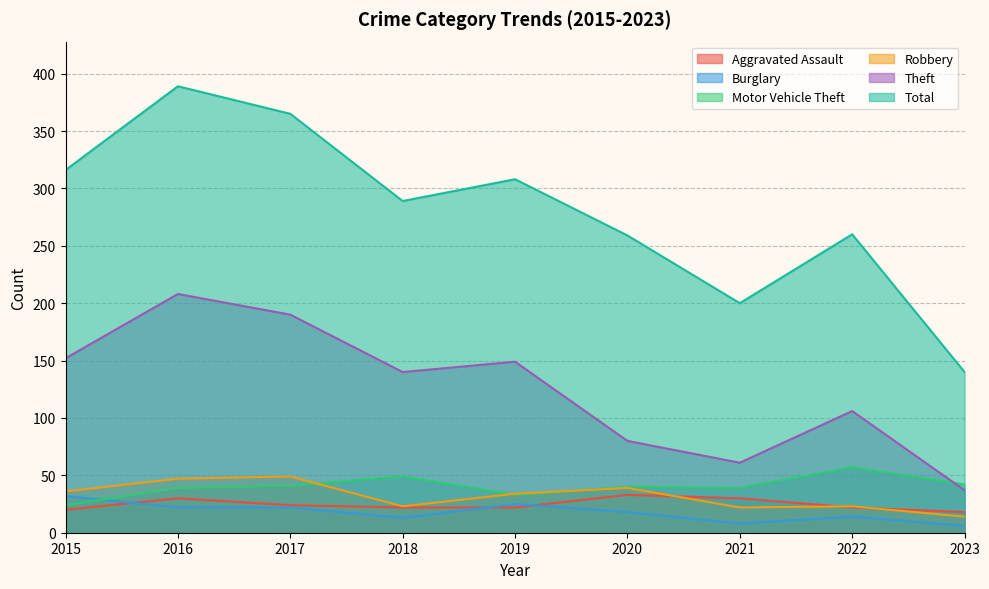

Is the value of Robbery at 2015 greater than the value of Theft at 2020?

No